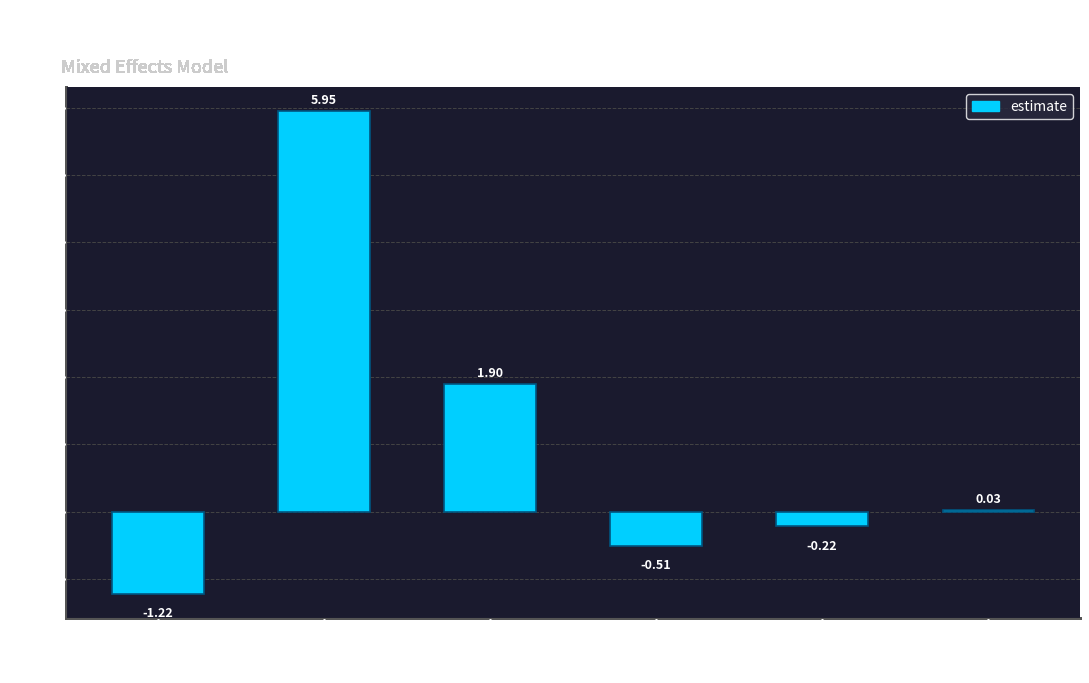

What is the sum of all values?

5.9